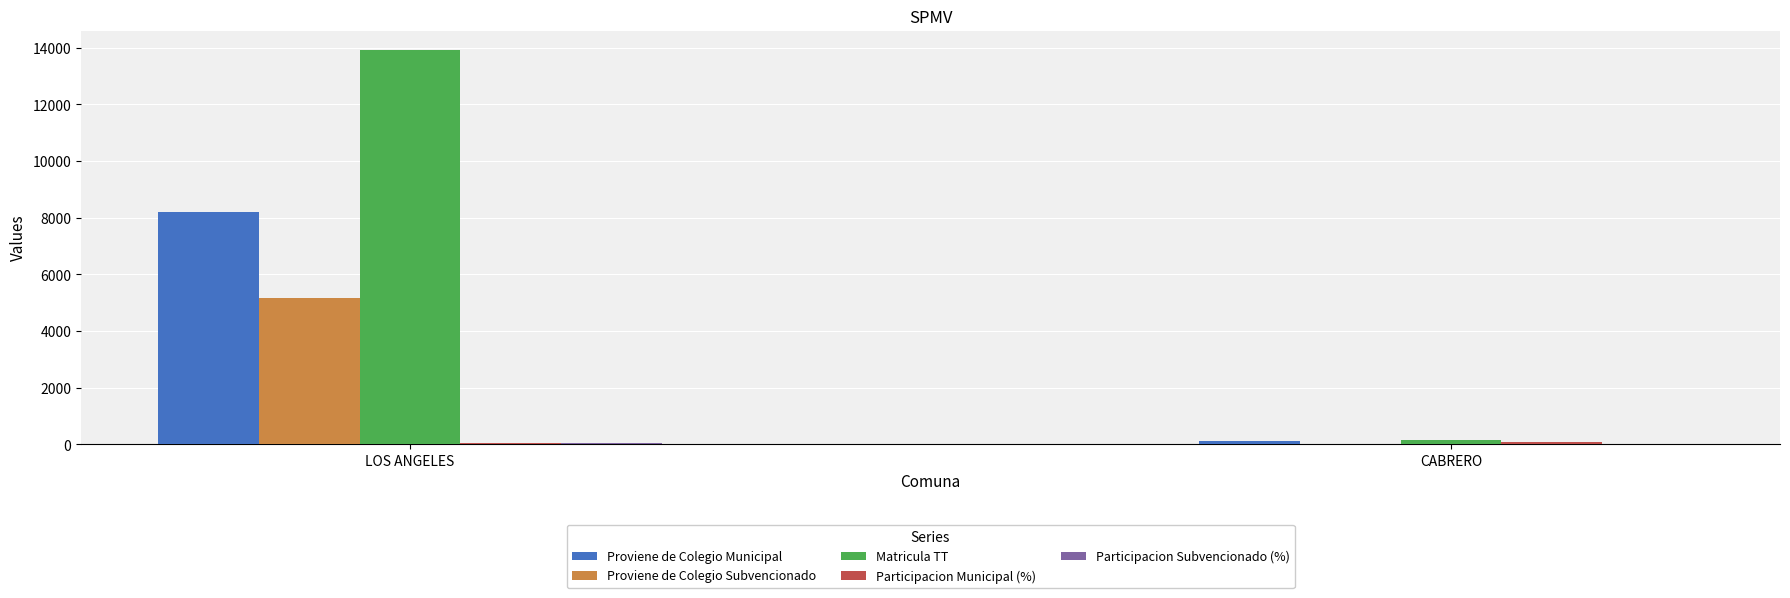

At which category is the sum across all series the highest?

LOS ANGELES